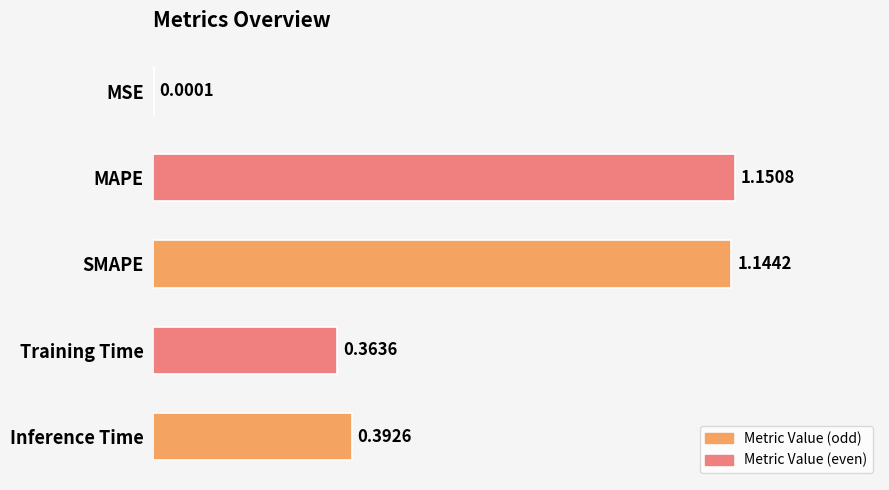

What is the sum of all values?

3.1